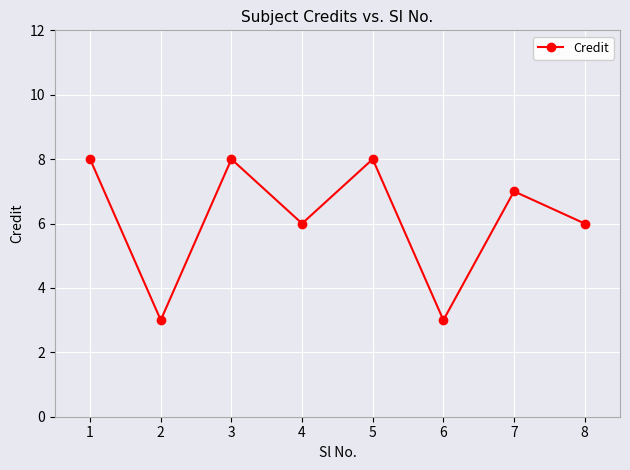

What is the change in value from 2 to 8?

+3